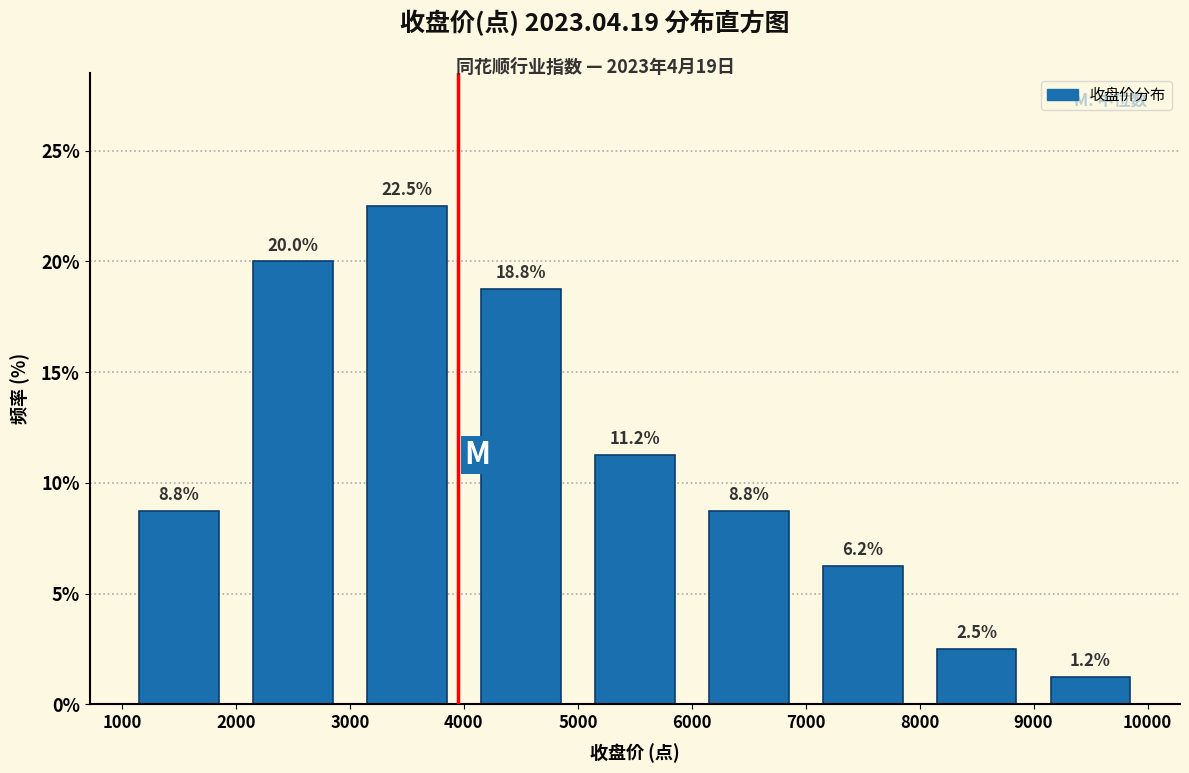

Reading left to right, transcribe this chart: for each bar, give the range it covers on the x-axis and its height.

1000 to 2000: 8.8
2000 to 3000: 20.0
3000 to 4000: 22.5
4000 to 5000: 18.8
5000 to 6000: 11.2
6000 to 7000: 8.8
7000 to 8000: 6.2
8000 to 9000: 2.5
9000 to 10000: 1.2